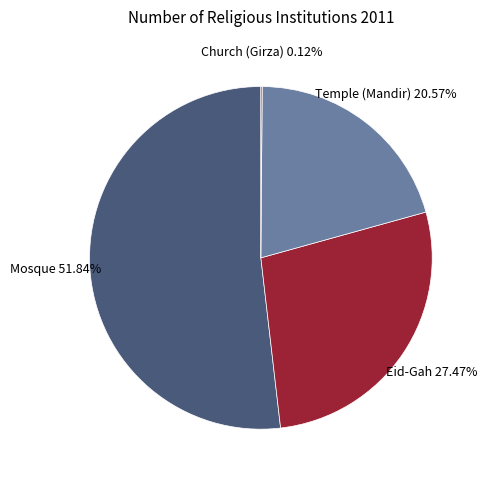

Is there a majority slice in this chart?

Yes